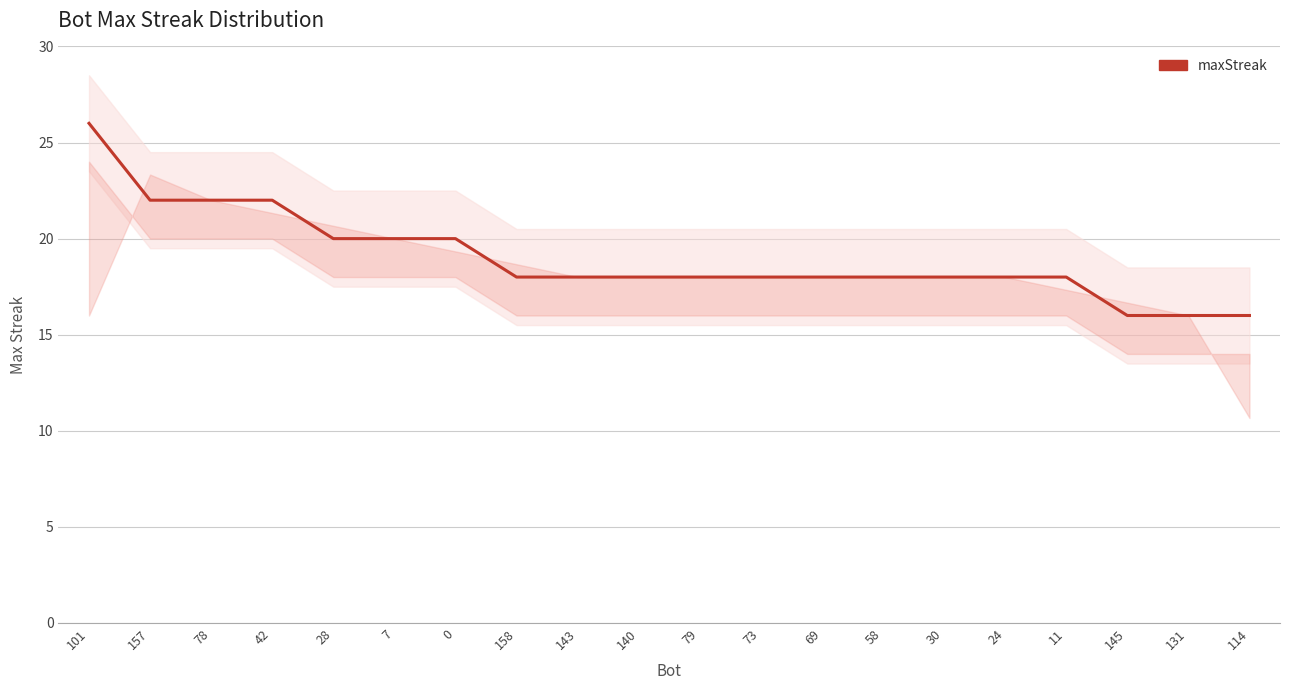

What is the label of the 11th point from the right?

140